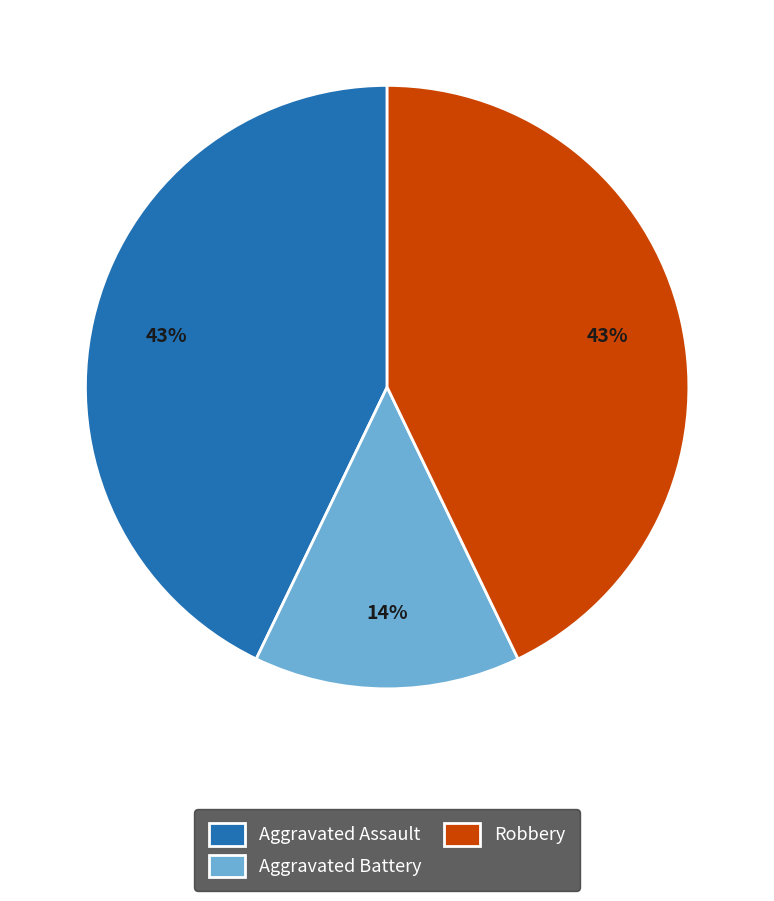

Approximately how many times larger is the value at Aggravated Assault compared to Robbery?

1.0